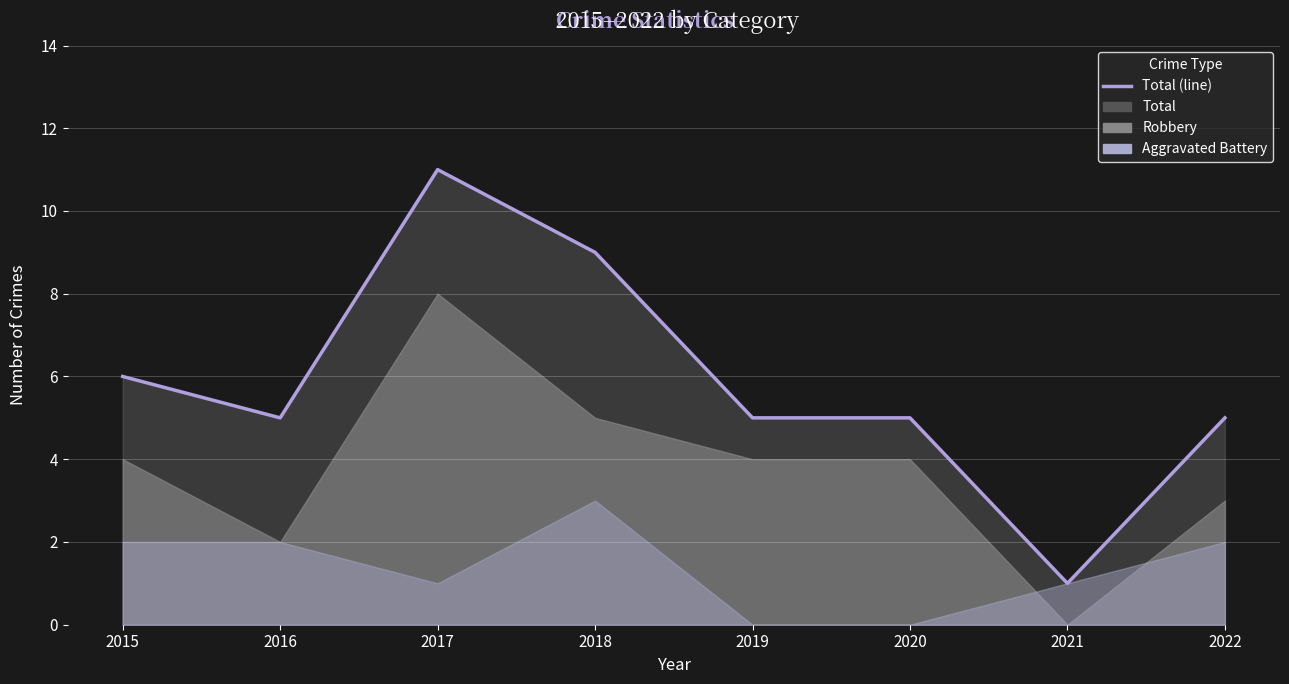

What is the ratio of the value at 2019 to the value at 2021?

5.0